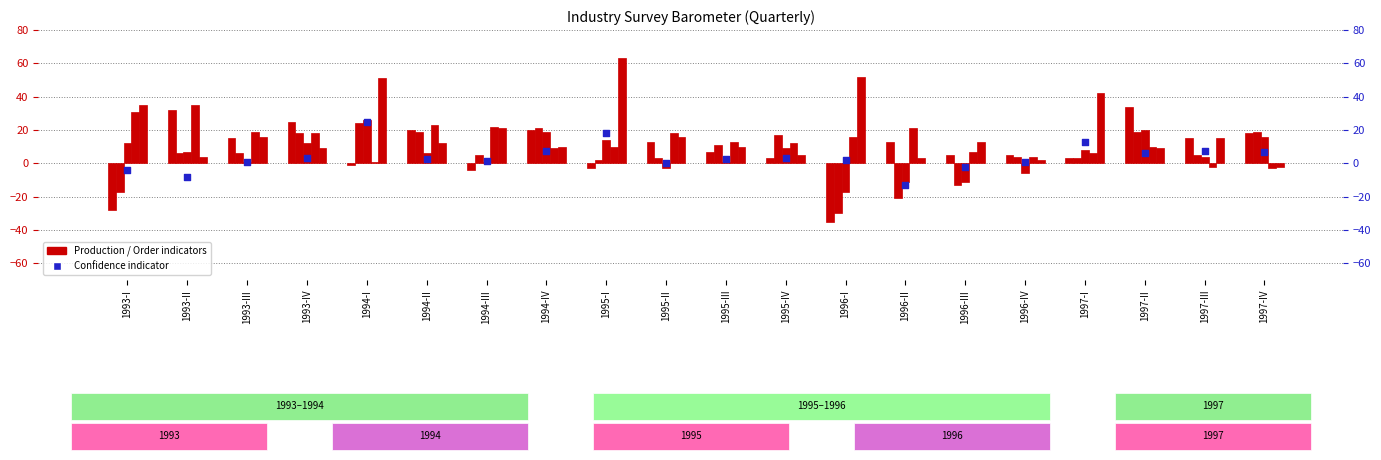

Which series has the widest spread of Y values?

Production past 3m